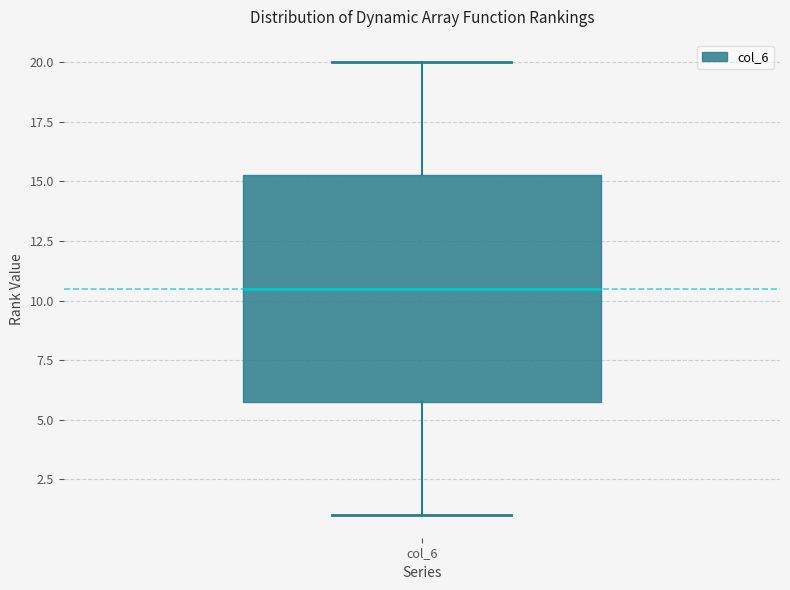

Read this box plot against the y-axis: the position of the median line, the range covered by the box, and the ends of both whiskers. The values are not printed on the chart, so give them approximately, as read against the axis.

median 10.5, box 6.0 to 15.5, whiskers 1.0 to 20.0